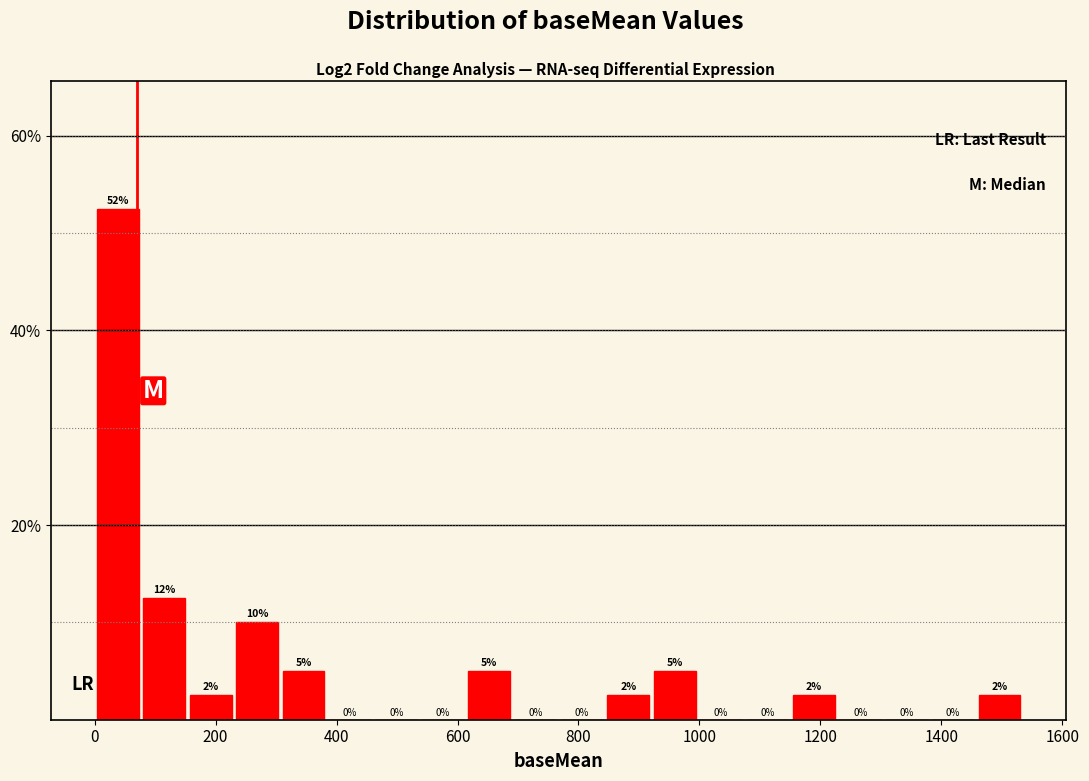

Read against the x-axis, roughly where is the centre of the tallest bar?

40